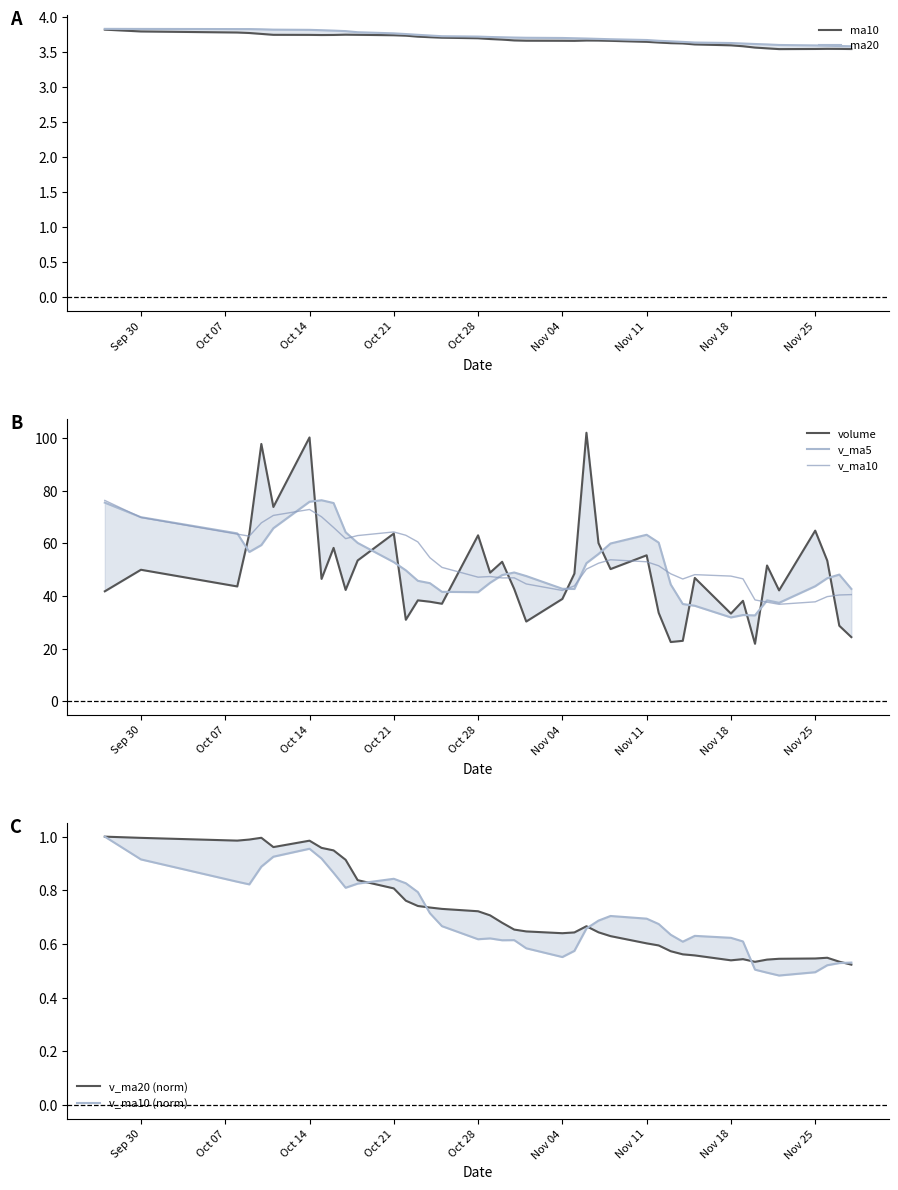

True or false: v_ma20 and v_ma5 intersect in this chart.

False